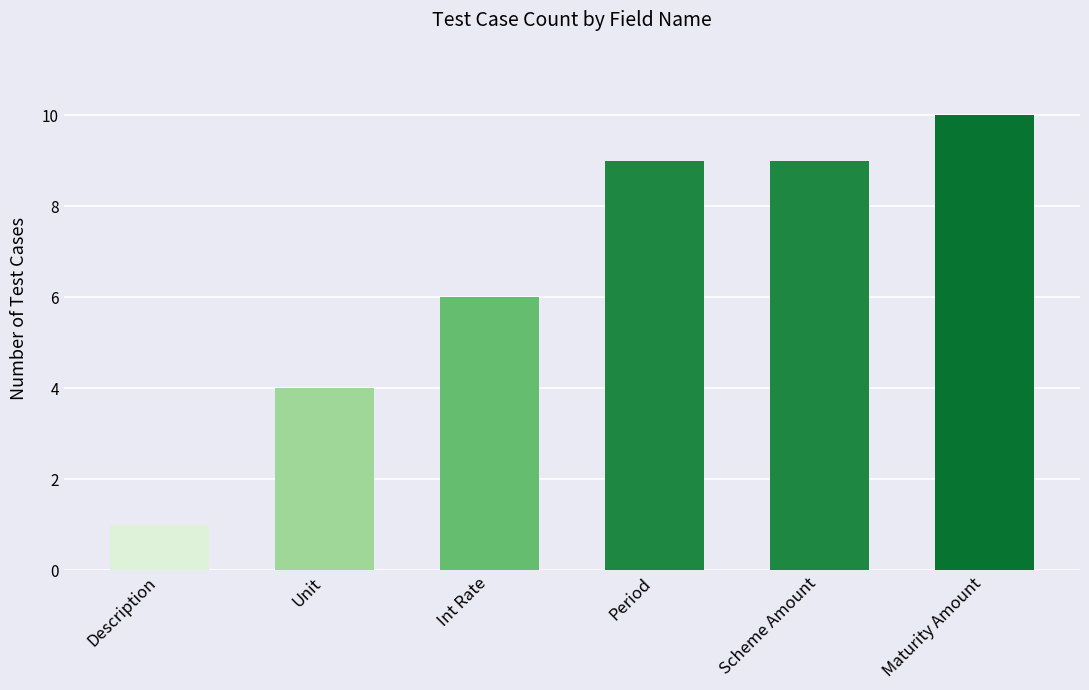

How many data points are less than 9?

3